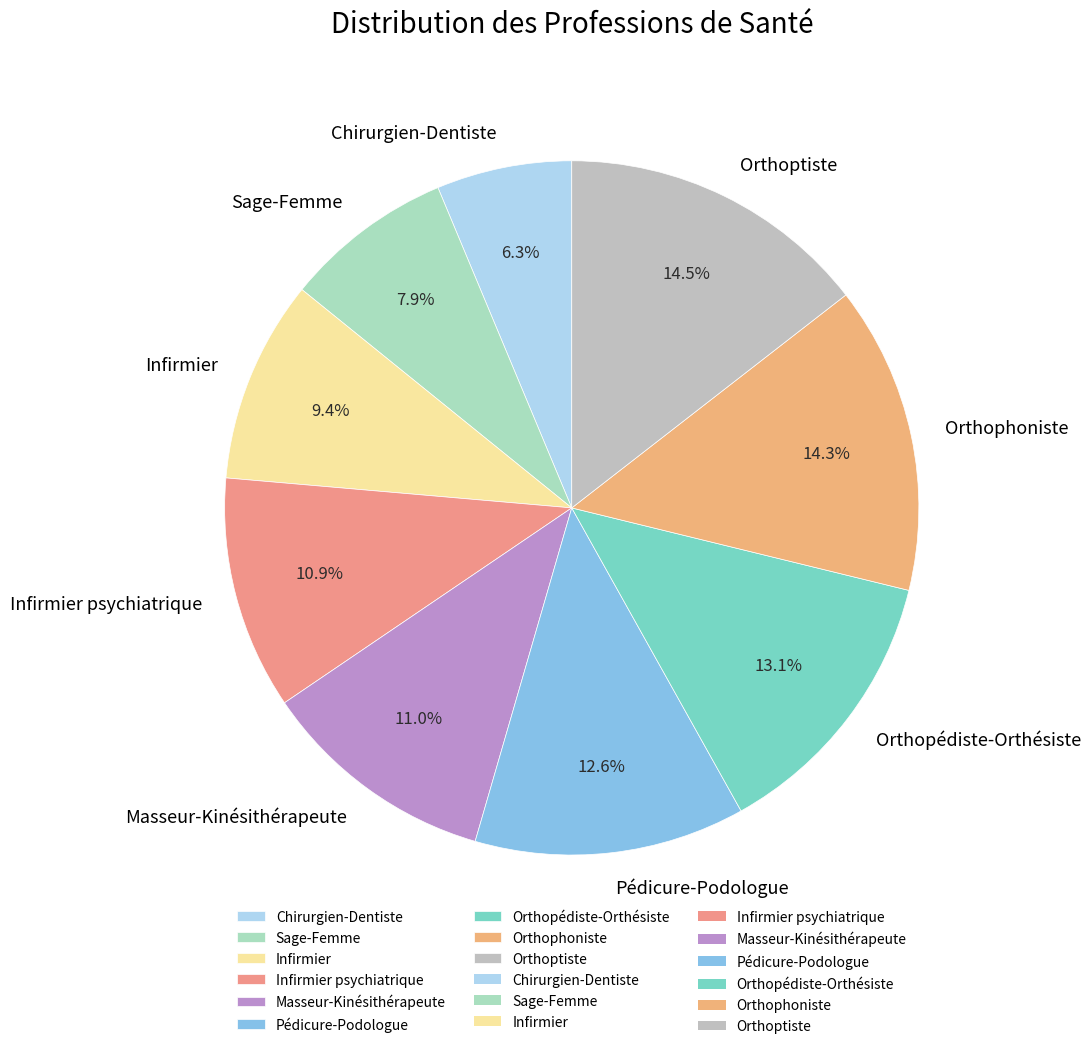

Count the number of slices in the pie.

9